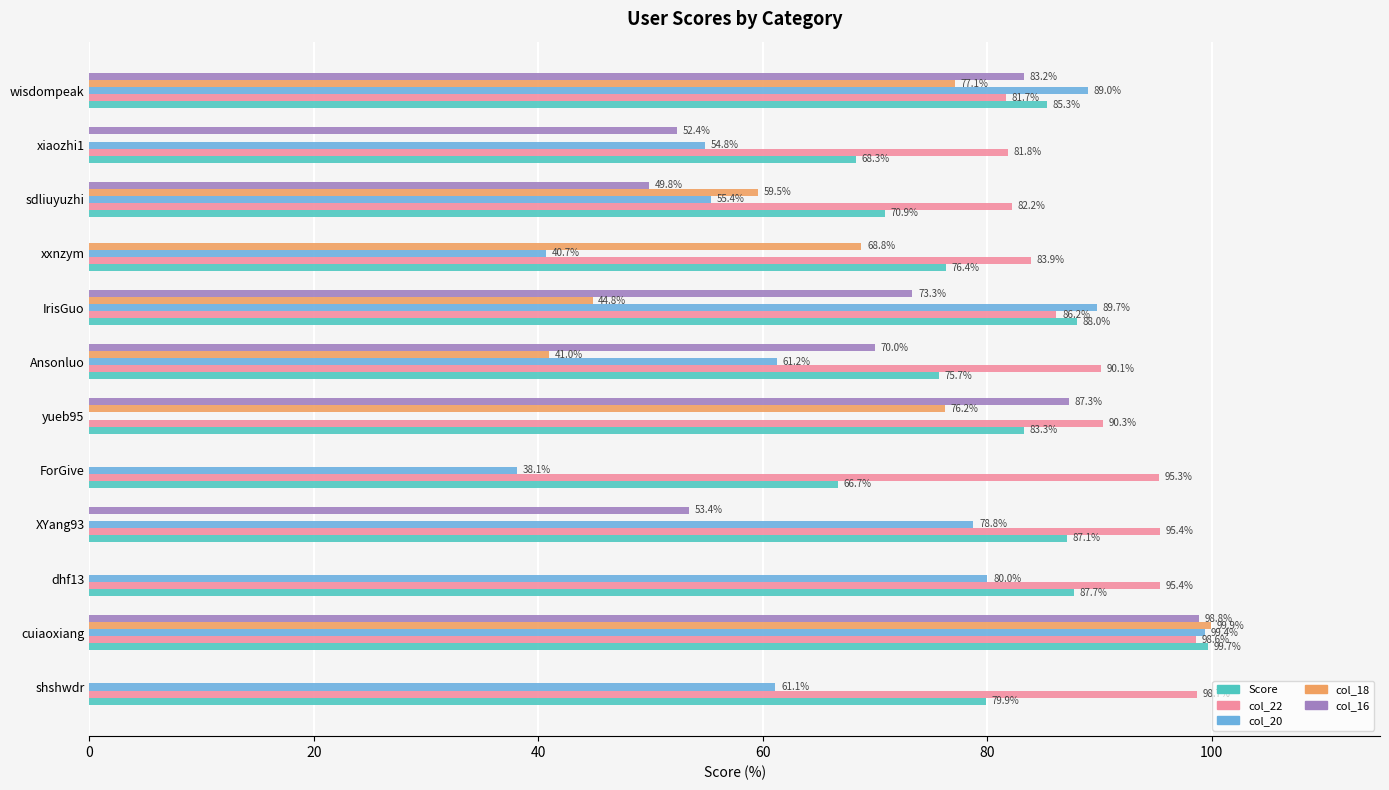

Which series changed the most between cuiaoxiang and XYang93?

col_18